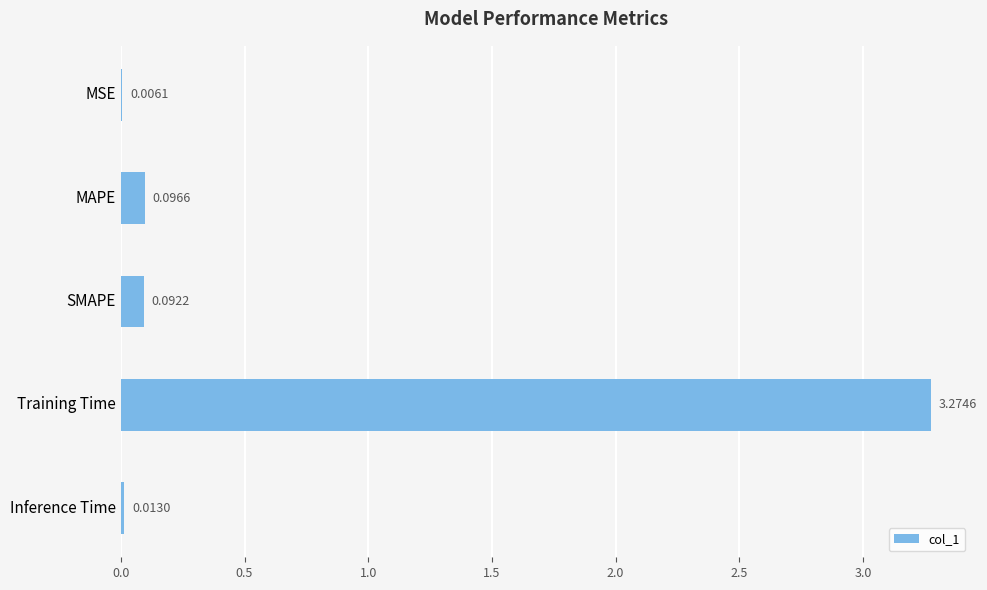

Which label corresponds to the largest value in the chart?

Training Time